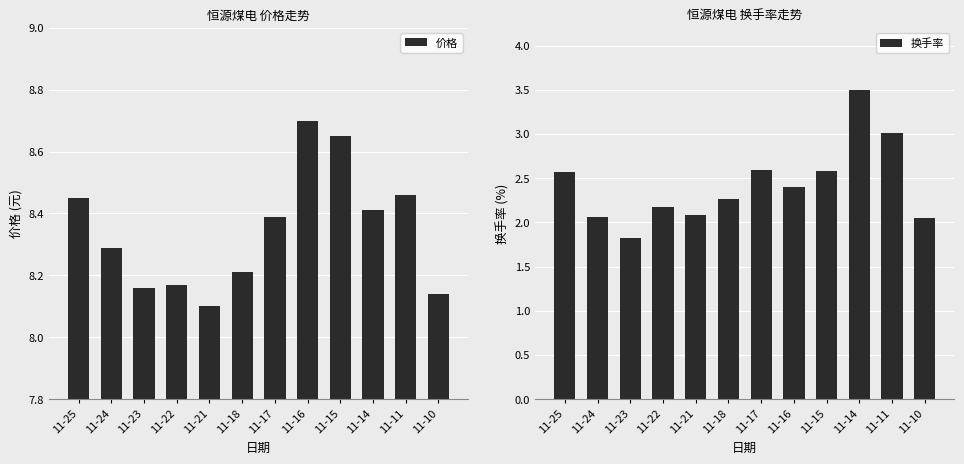

Count the number of data series in this chart.

2